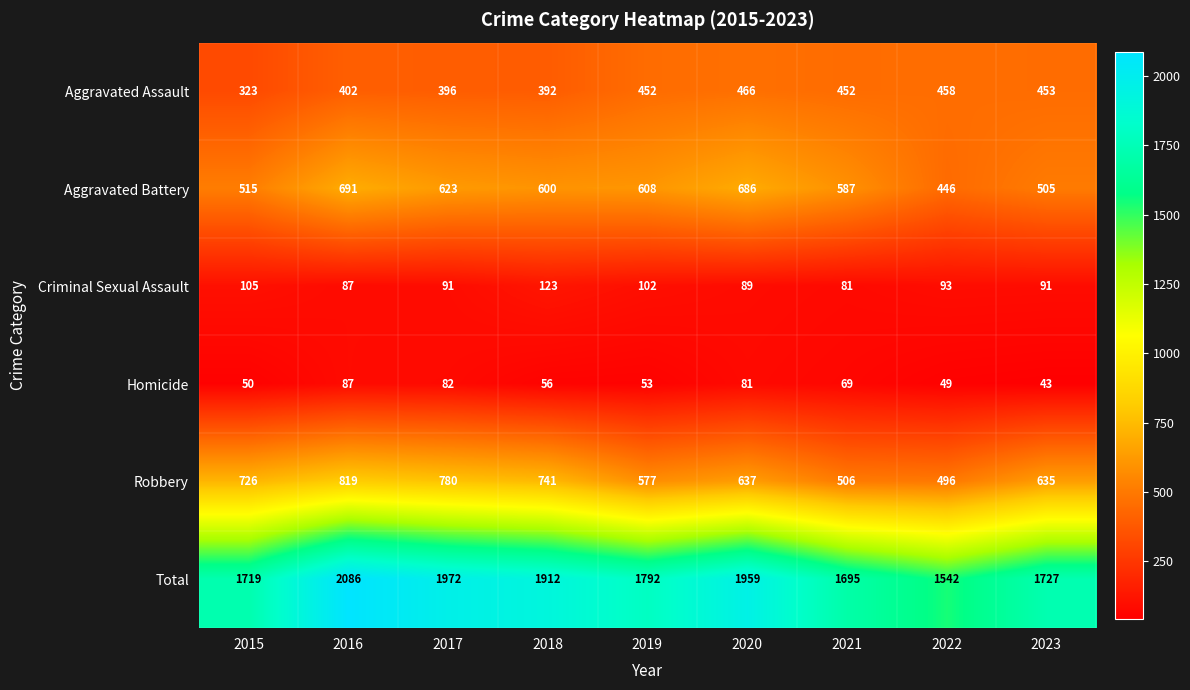

The value of Criminal Sexual Assault at 2019 is 102. True or false?

True